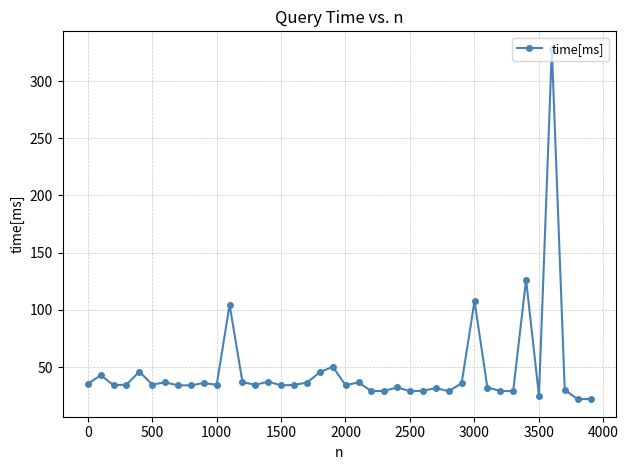

True or false: the data has more than 1 interior local peaks.

True